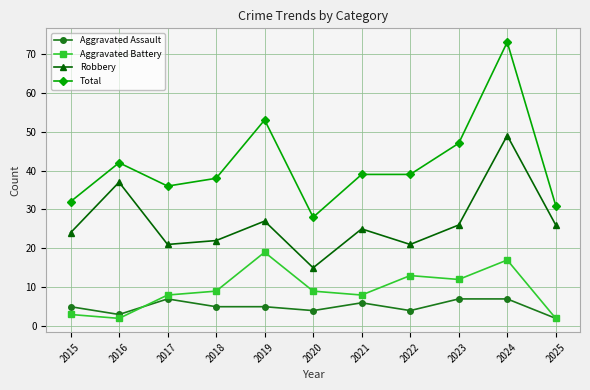

Rank the series at 2023 from highest to lowest value.

Total, Robbery, Aggravated Battery, Aggravated Assault